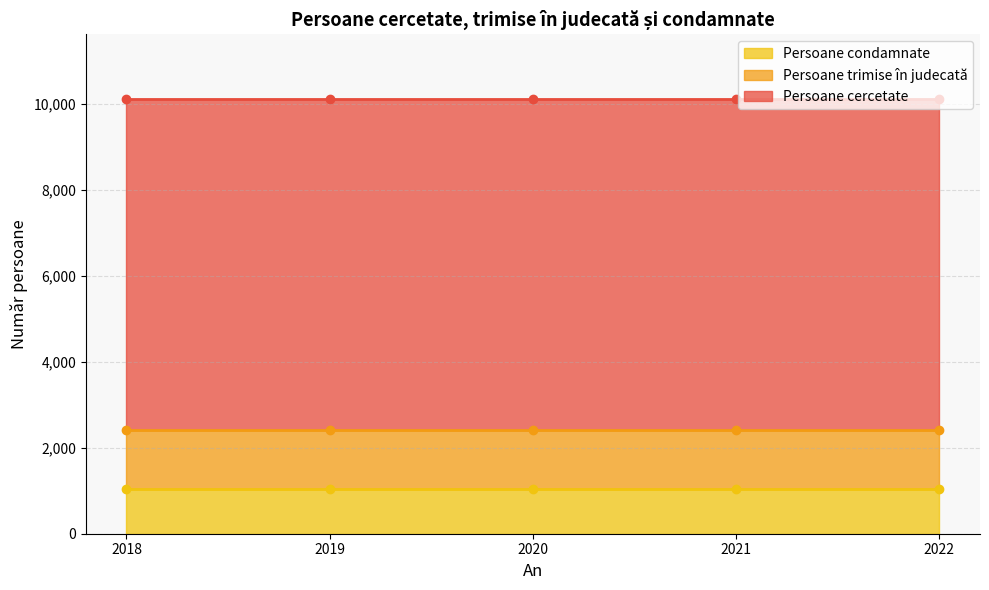

Does the chart display data point markers on the line(s)?

No